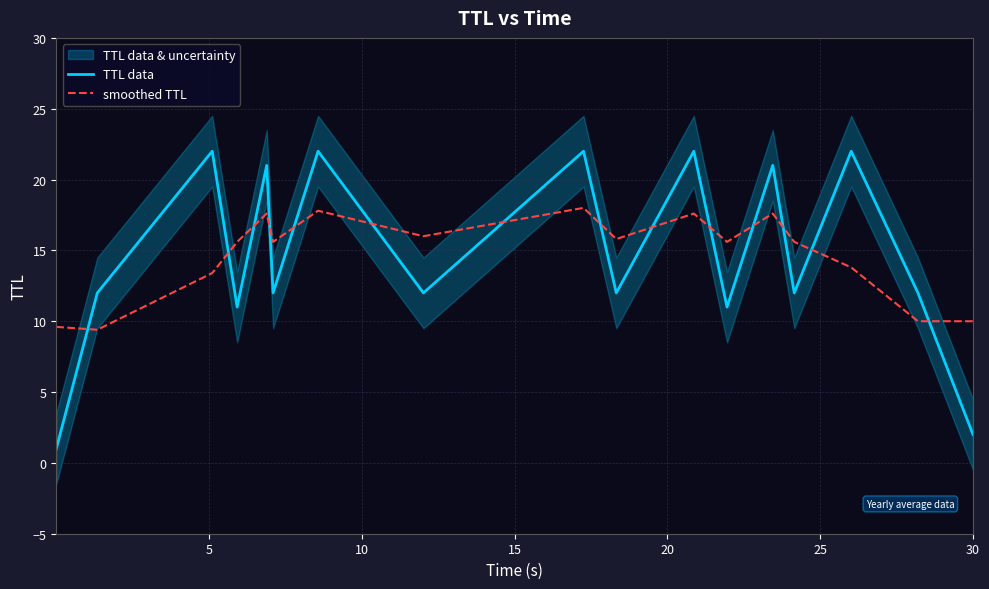

True or false: smoothed TTL and TTL data cross at least once.

True